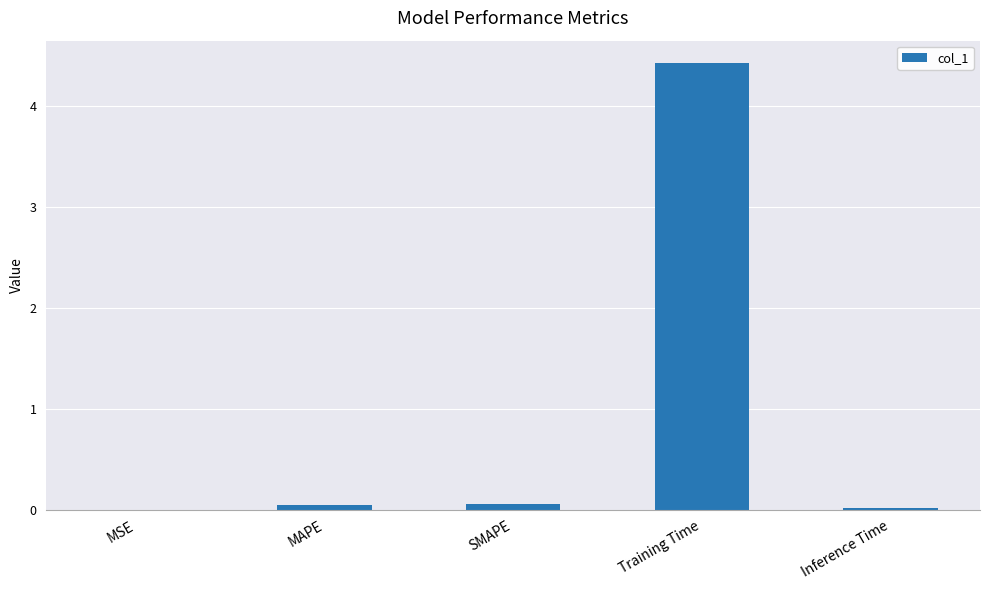

What is the greatest value displayed?

4.4